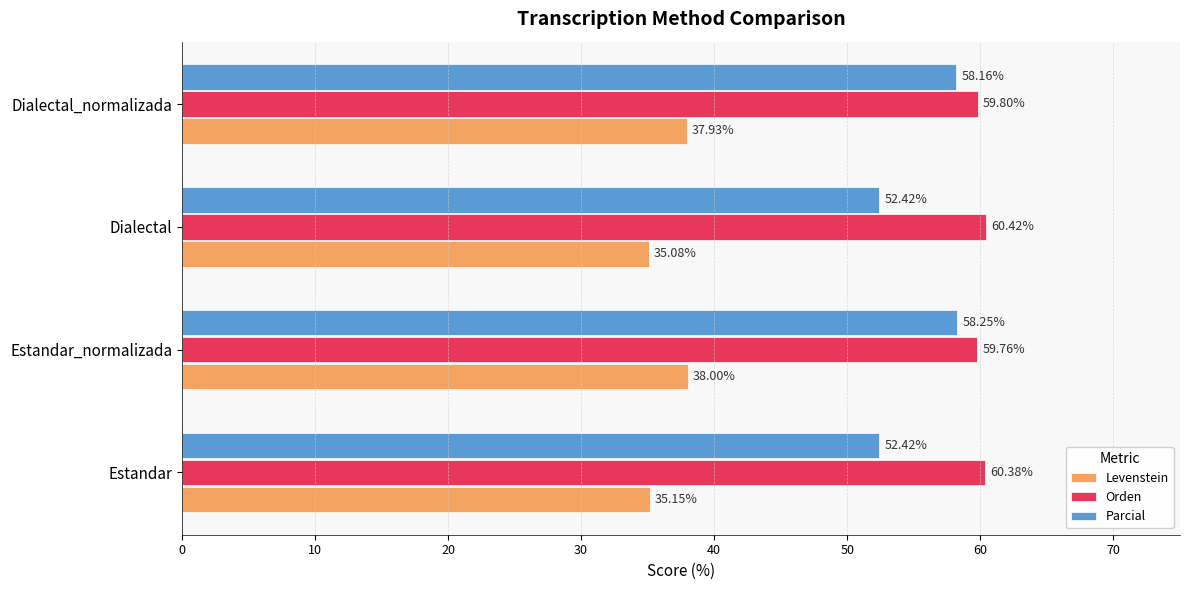

At Estandar, list the series in order from largest to smallest.

Orden, Parcial, Levenstein